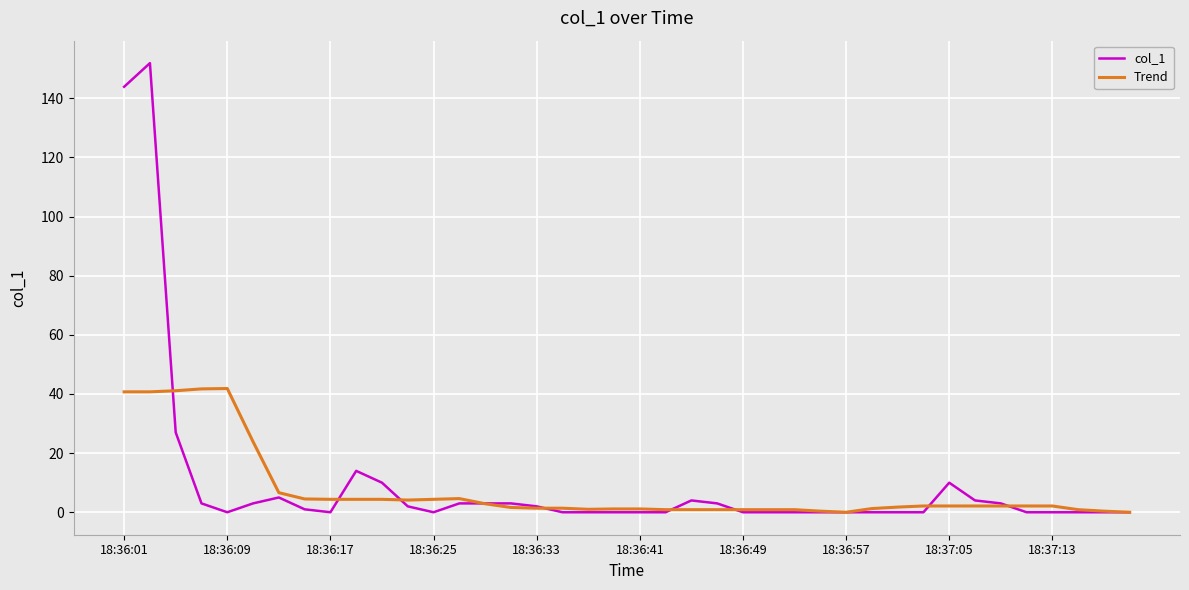

Which series has the widest spread of values?

col_1